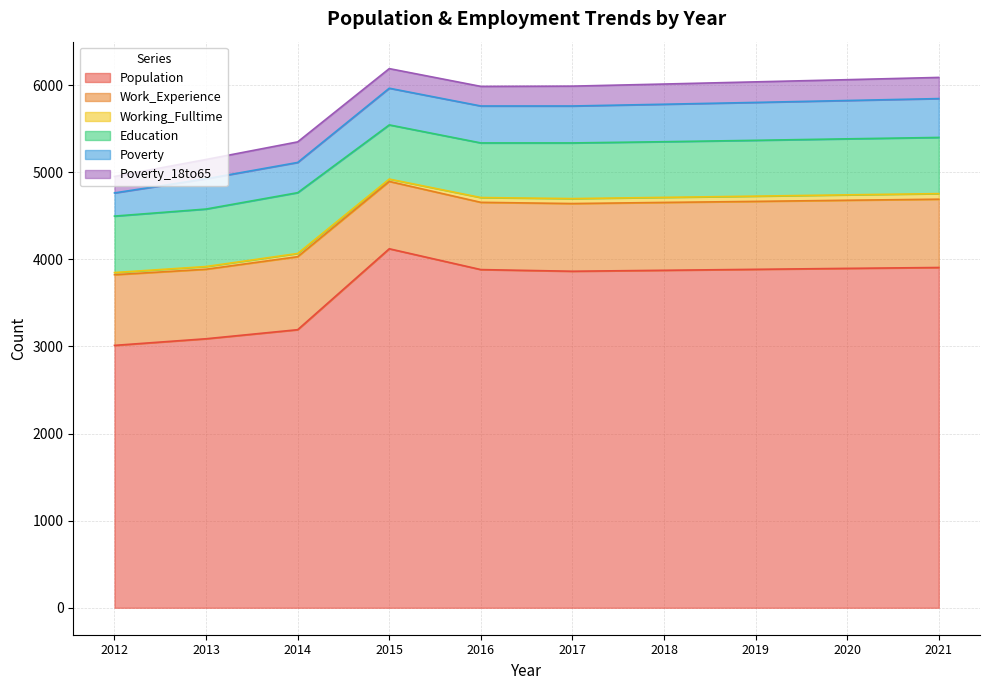

True or false: Education and Working_Fulltime cross at least once.

False